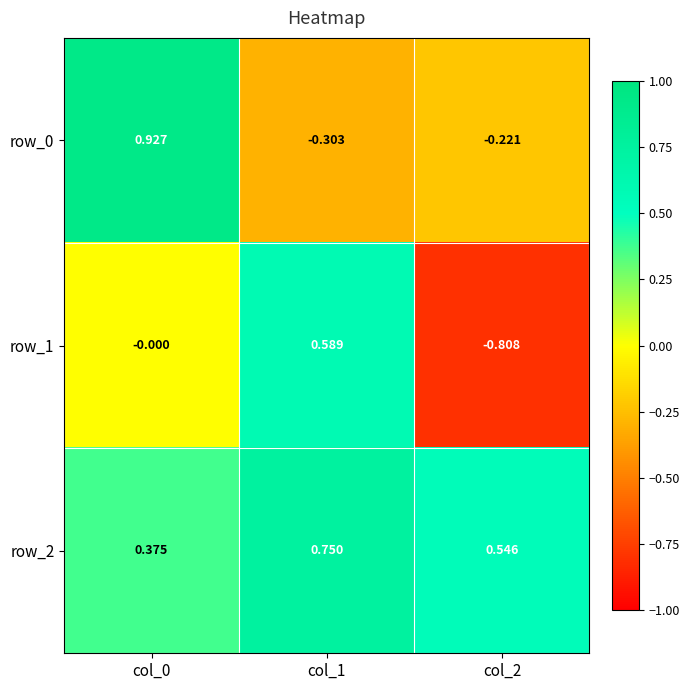

List the labels in order of row_2 value, largest first.

col_1, col_2, col_0